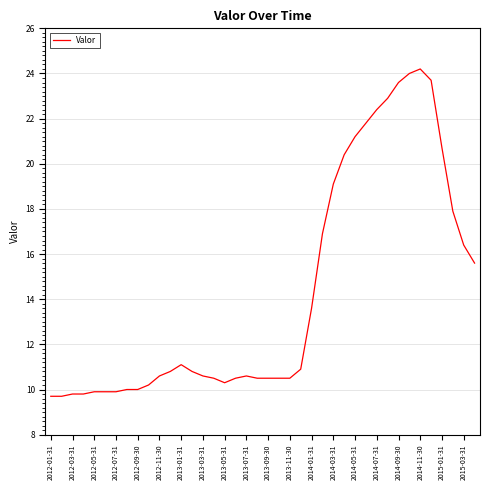

What is the maximum value shown in the chart?

24.2